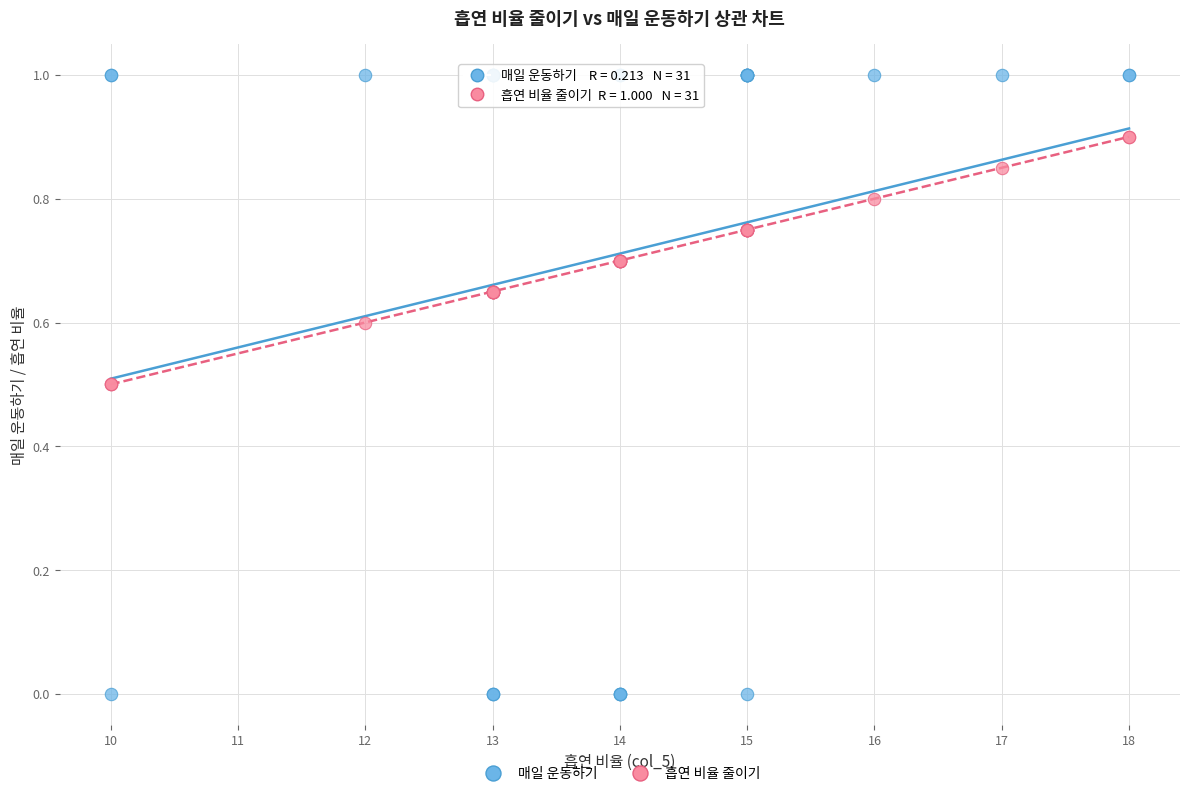

Which series contains the lowest Y value?

매일 운동하기